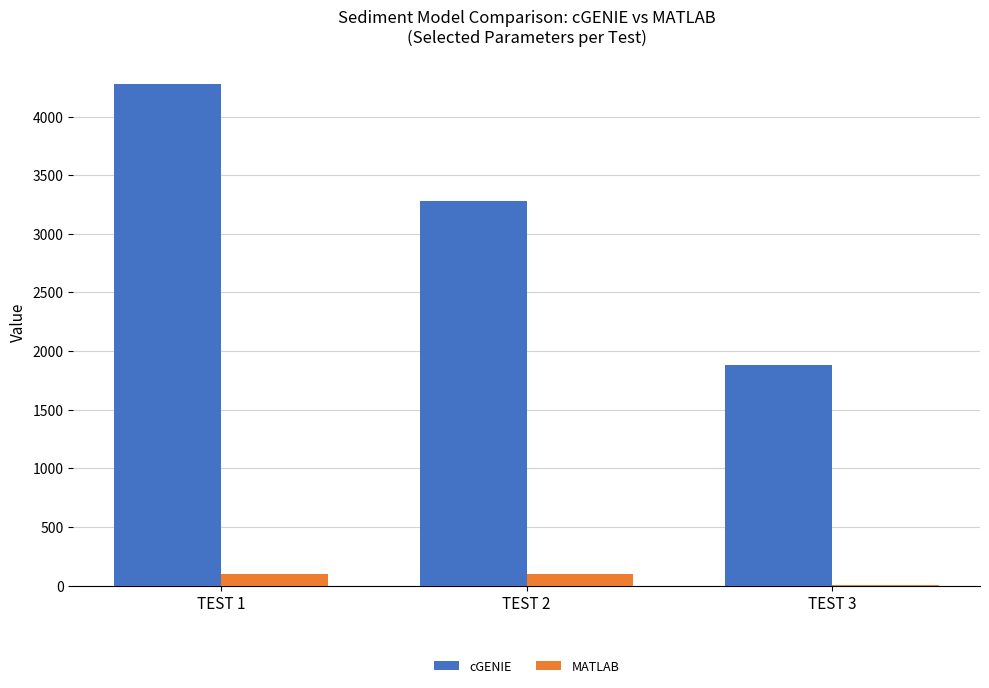

The value of MATLAB at TEST 1 is 100.0. True or false?

True